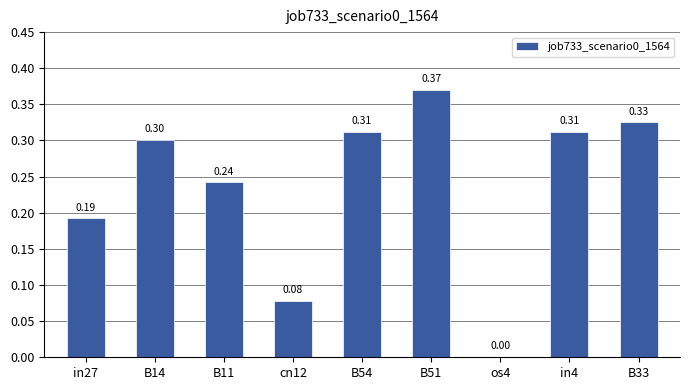

What is the change in value from in27 to cn12?

-0.1